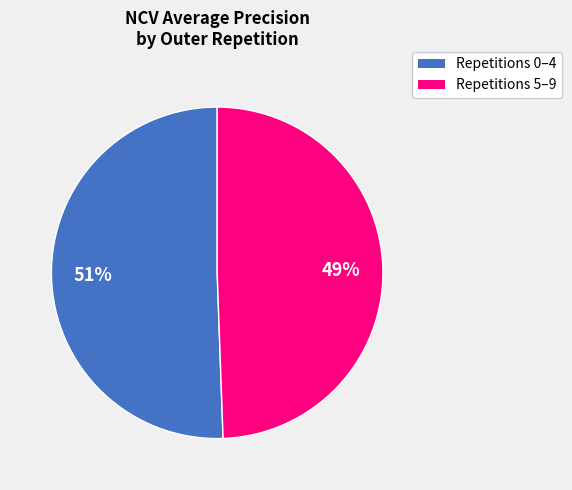

To the nearest percent, what is the combined percentage of Repetitions 5–9 and Repetitions 0–4?

100%